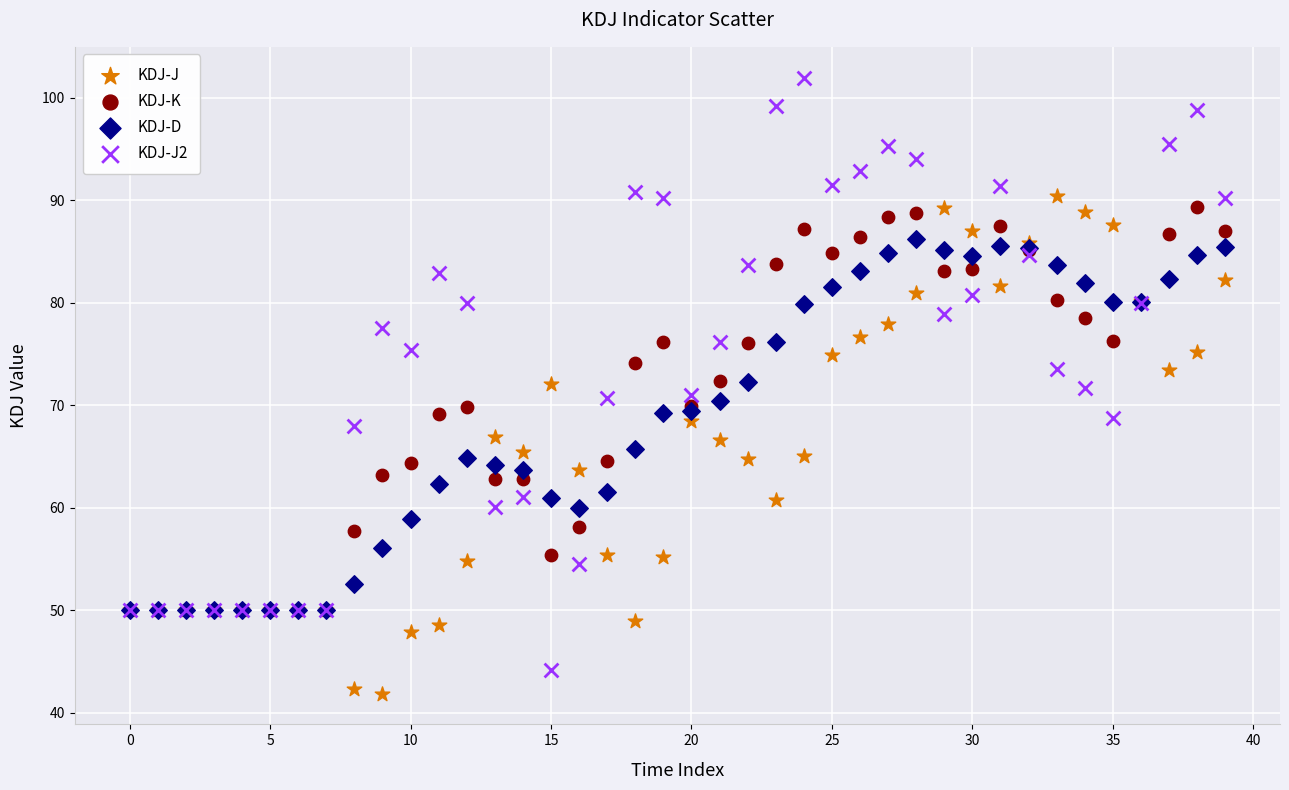

Which series has the widest spread of Y values?

KDJ-J2